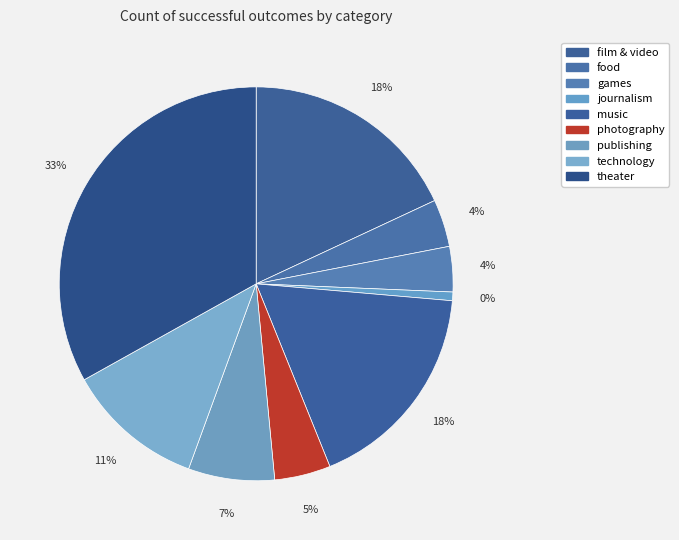

Rank the categories by value from lowest to highest.

journalism, games, food, photography, publishing, technology, music, film & video, theater